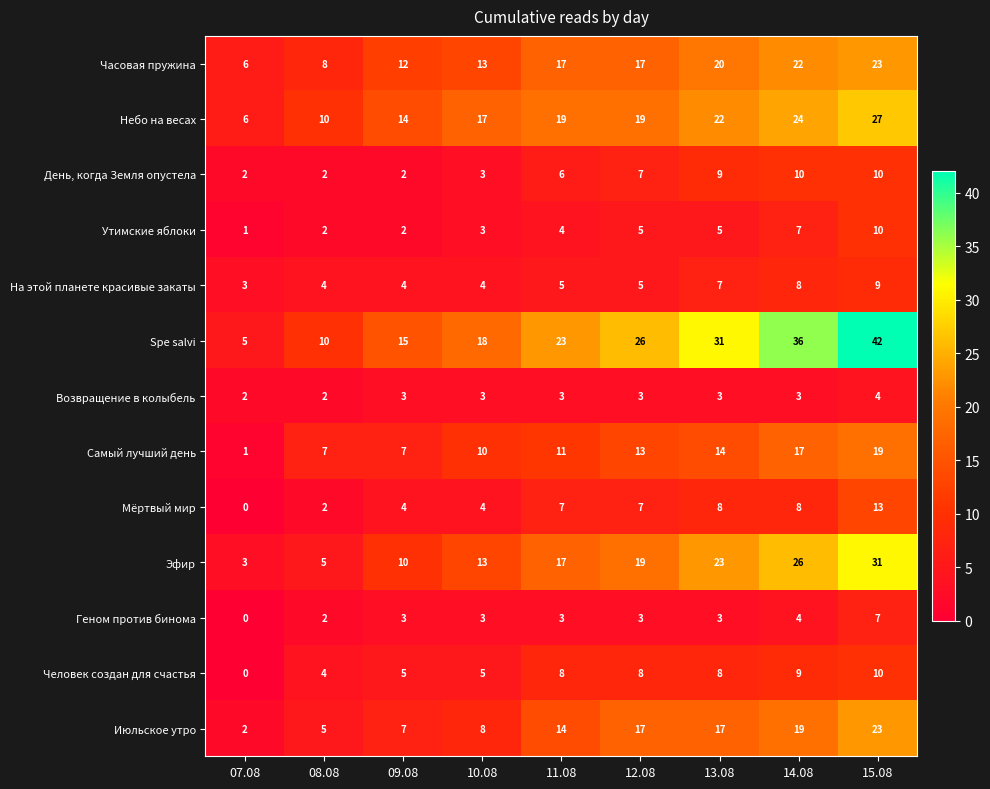

Between 08.08 and 11.08, which series saw the biggest shift?

Spe salvi